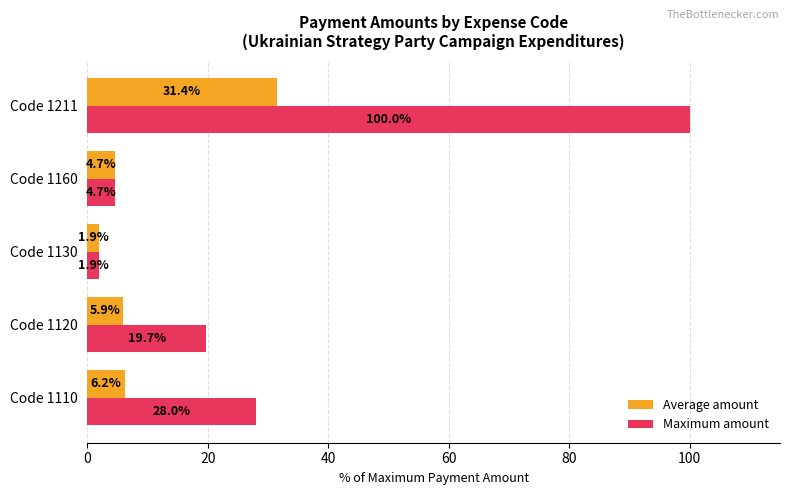

The value of Average amount at Code 1110 is 2.1. True or false?

False